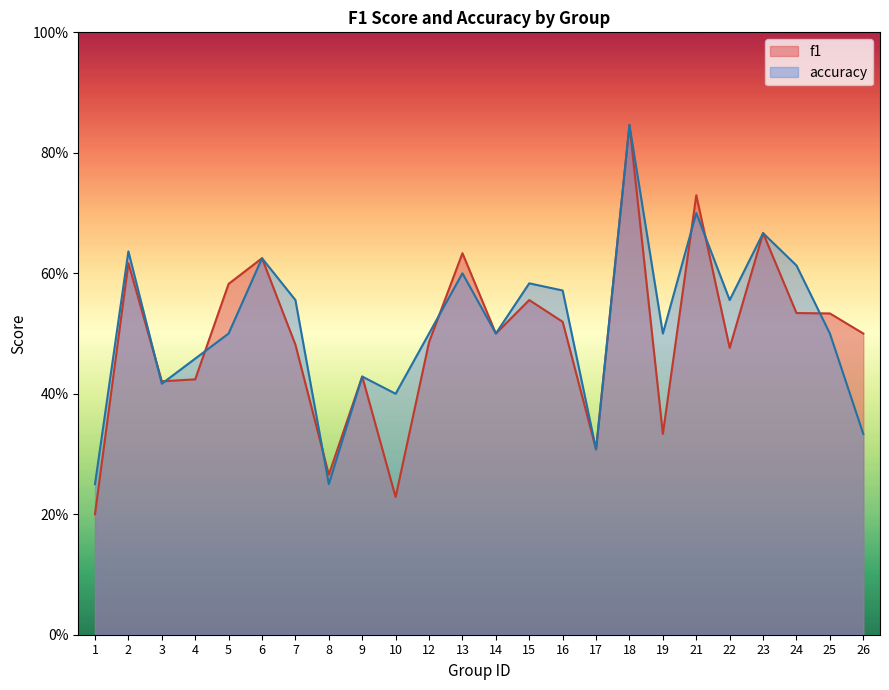

Which series has the largest total across all categories?

accuracy